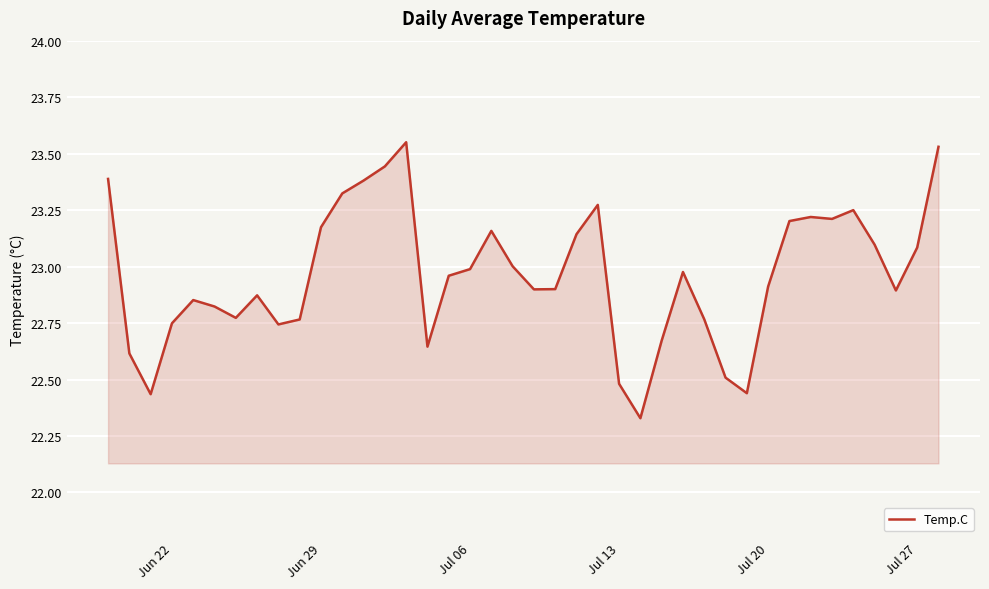

What is the difference between the maximum and minimum values?

1.2